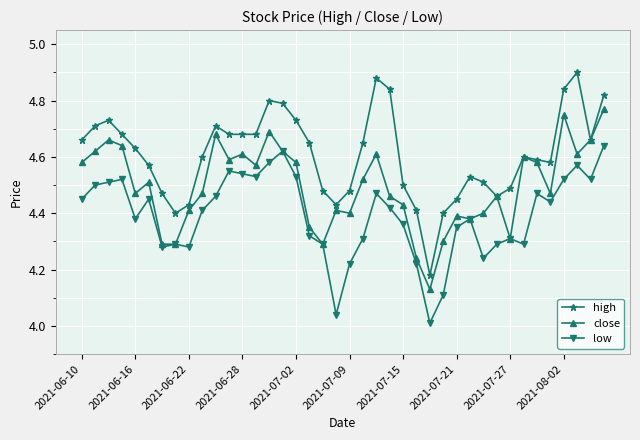

Does the chart display data point markers on the line(s)?

Yes